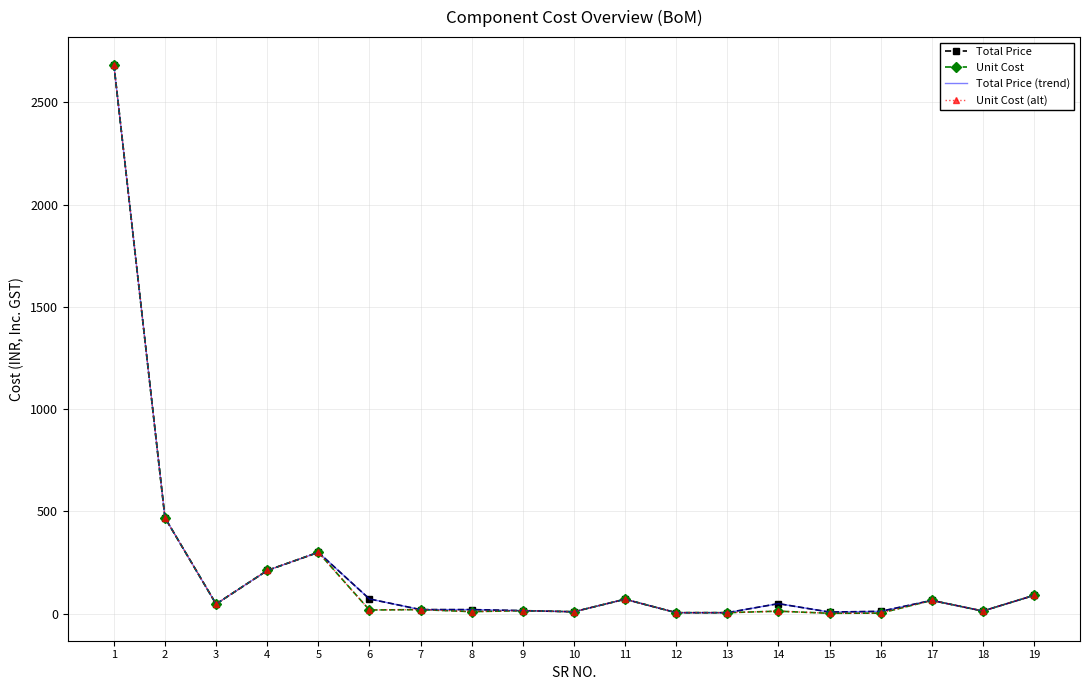

What is the value of the Unit Cost (alt) point at the 8th from the left?

10.0